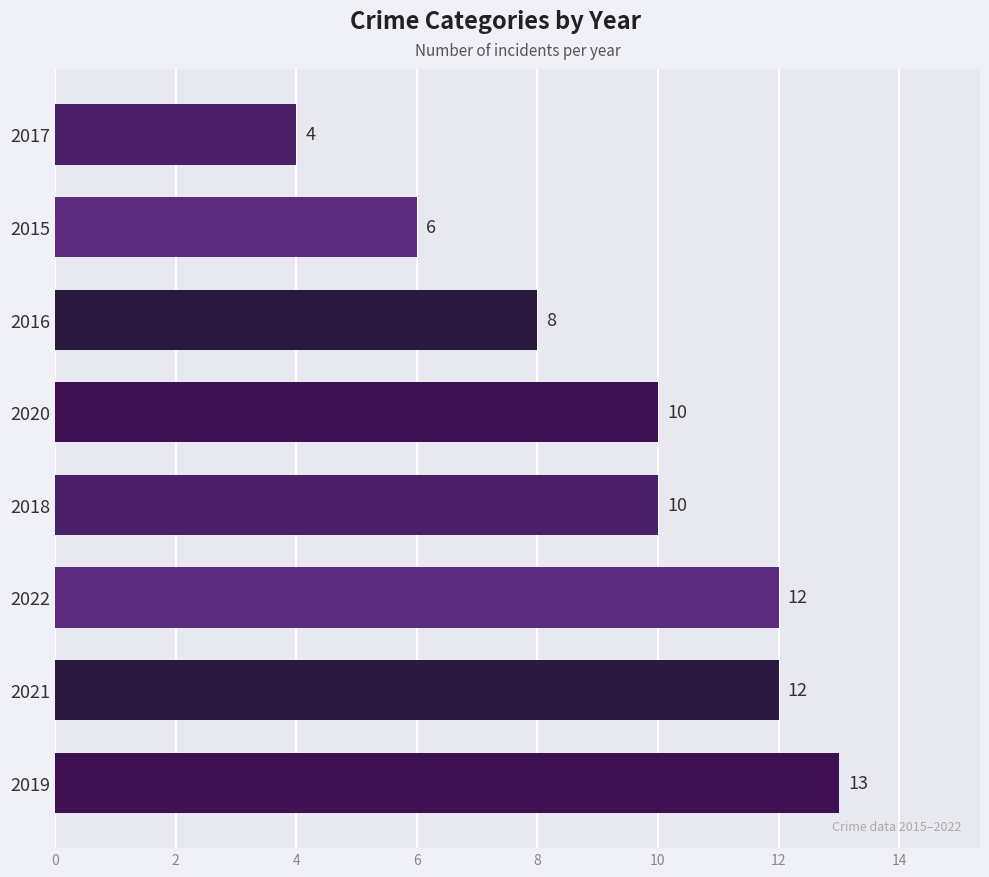

Count the values in the range 8 to 12.

5